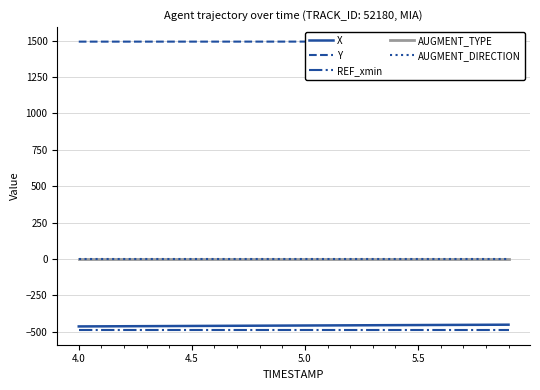

What is the maximum value for X?

-451.8